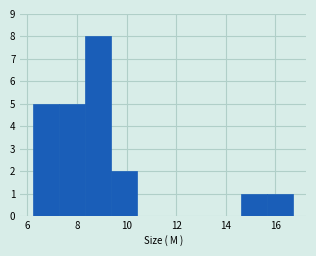

Reading left to right, transcribe this chart: for each bar, give the range it covers on the x-axis and its height. Neither the bar edges nor the heights are printed on the chart, so give them approximately, as read against the axes.

6.2 to 7.2: 5
7.2 to 8.4: 5
8.4 to 9.4: 8
9.4 to 10.4: 2
10.4 to 11.4: 0
11.4 to 12.6: 0
12.6 to 13.6: 0
13.6 to 14.6: 0
14.6 to 15.6: 1
15.6 to 16.8: 1